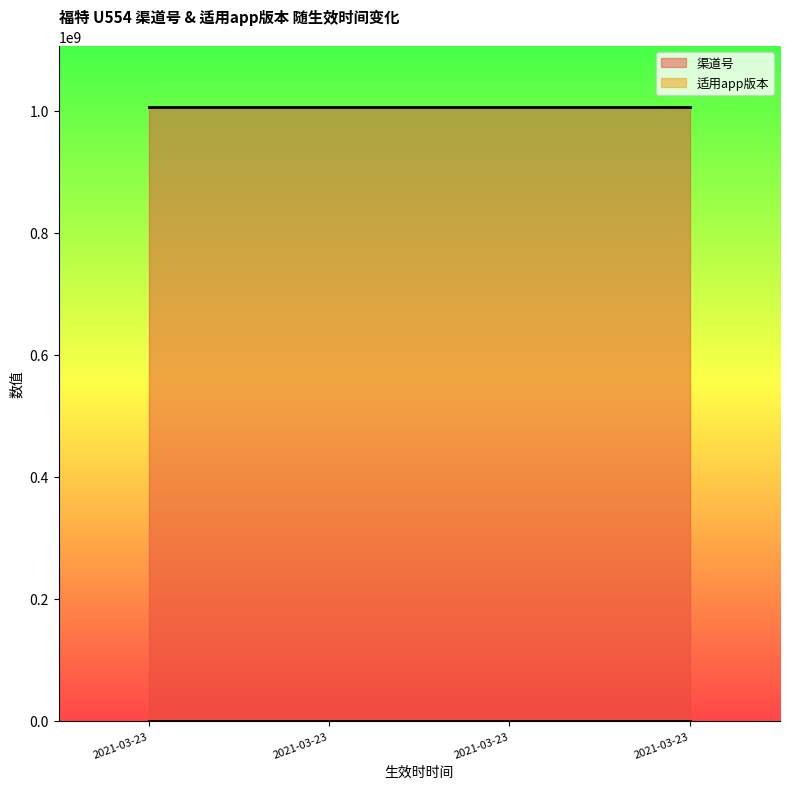

Count the number of categories in the chart.

4